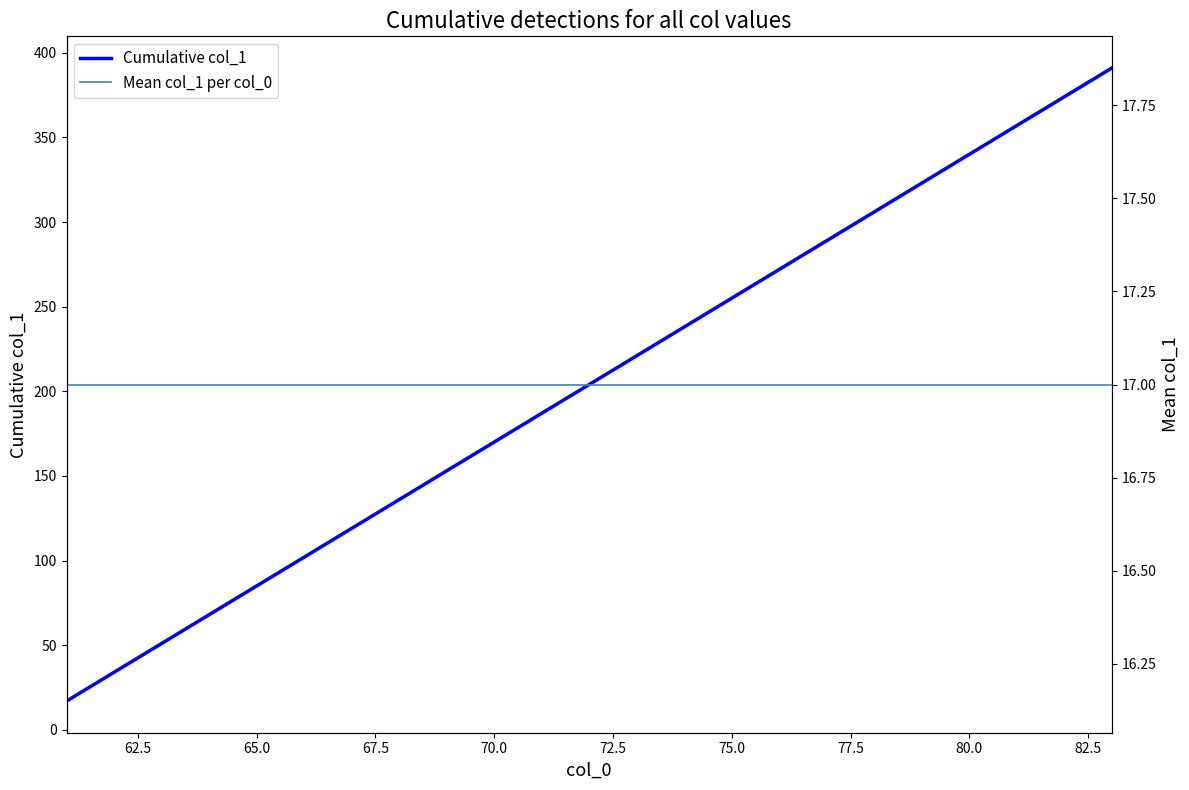

Is it true that Mean col_1 per col_0 equals 27 at 60.0?

False